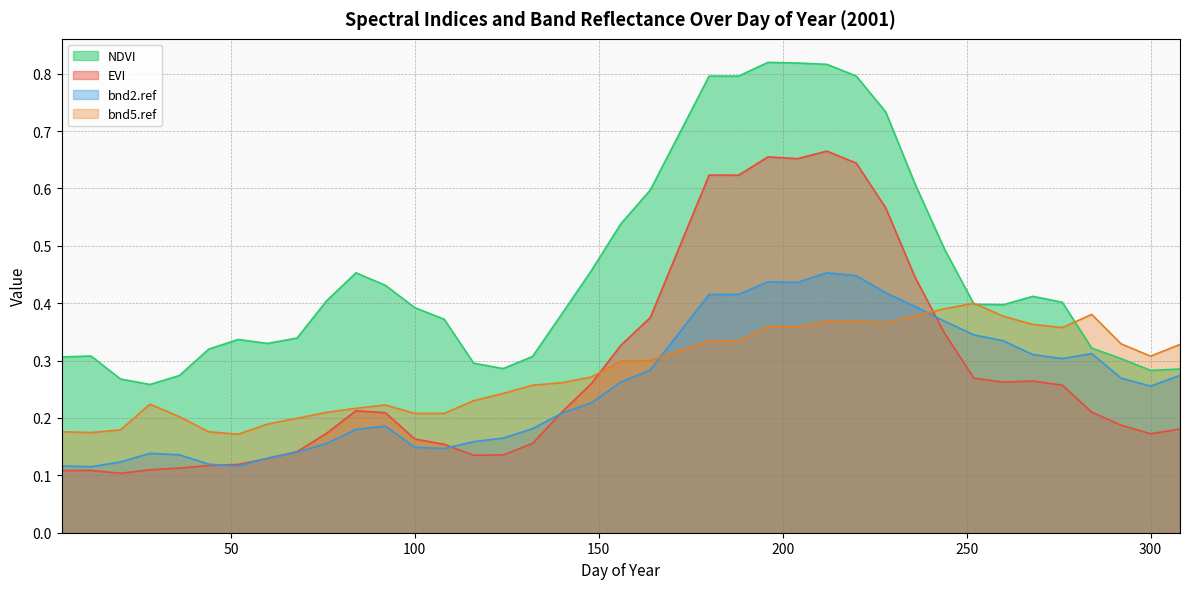

Reading left to right, extract all data points from this chart.

NDVI: 0.3	0.3	0.3	0.3	0.3	0.3	0.3	0.3	0.3	0.4	0.5	0.4	0.4	0.4	0.3	0.3	0.3	0.4	0.5	0.5	0.6	0.8	0.8	0.8	0.8	0.8	0.8	0.7	0.6	0.5	0.4	0.4	0.4	0.4	0.3	0.3	0.3	0.3
EVI: 0.1	0.1	0.1	0.1	0.1	0.1	0.1	0.1	0.1	0.2	0.2	0.2	0.2	0.2	0.1	0.1	0.2	0.2	0.3	0.3	0.4	0.6	0.6	0.7	0.7	0.7	0.6	0.6	0.4	0.3	0.3	0.3	0.3	0.3	0.2	0.2	0.2	0.2
bnd2.ref: 0.1	0.1	0.1	0.1	0.1	0.1	0.1	0.1	0.1	0.2	0.2	0.2	0.1	0.1	0.2	0.2	0.2	0.2	0.2	0.3	0.3	0.4	0.4	0.4	0.4	0.5	0.4	0.4	0.4	0.4	0.3	0.3	0.3	0.3	0.3	0.3	0.3	0.3
bnd5.ref: 0.2	0.2	0.2	0.2	0.2	0.2	0.2	0.2	0.2	0.2	0.2	0.2	0.2	0.2	0.2	0.2	0.3	0.3	0.3	0.3	0.3	0.3	0.3	0.4	0.4	0.4	0.4	0.4	0.4	0.4	0.4	0.4	0.4	0.4	0.4	0.3	0.3	0.3